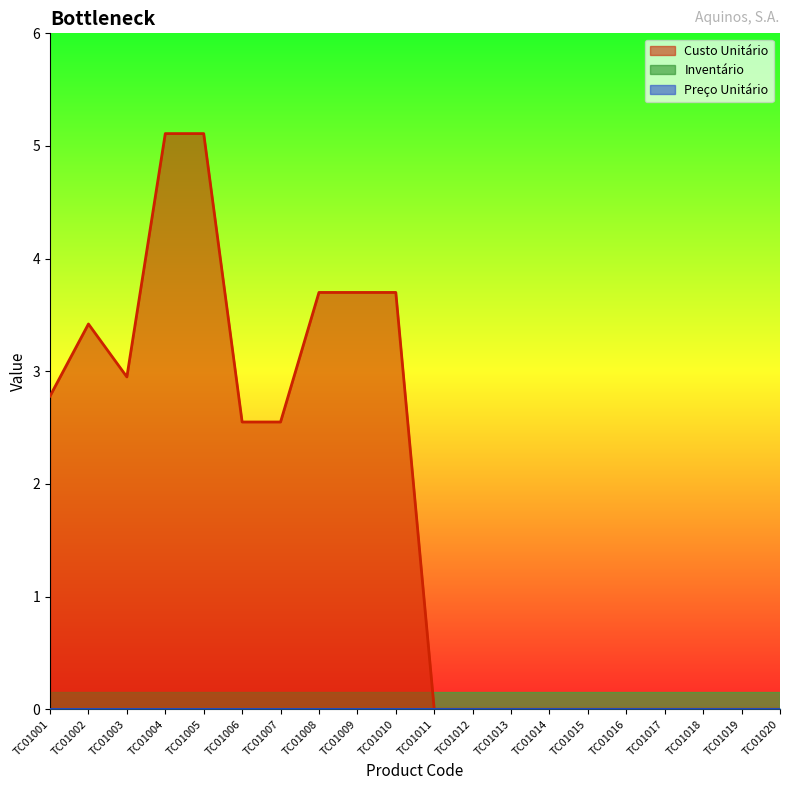

True or false: Custo Unitário has a value of 0.0 at TC01020.

True